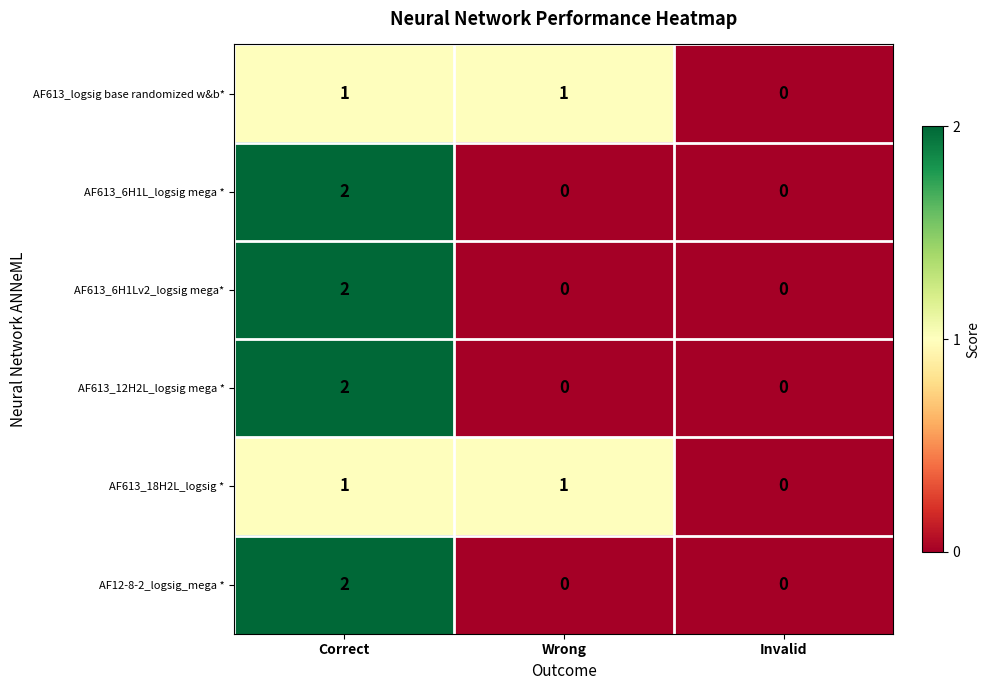

Is the value of AF613_6H1L_logsig mega * at Correct greater than the value of AF613_logsig base randomized w&b* at Correct?

Yes